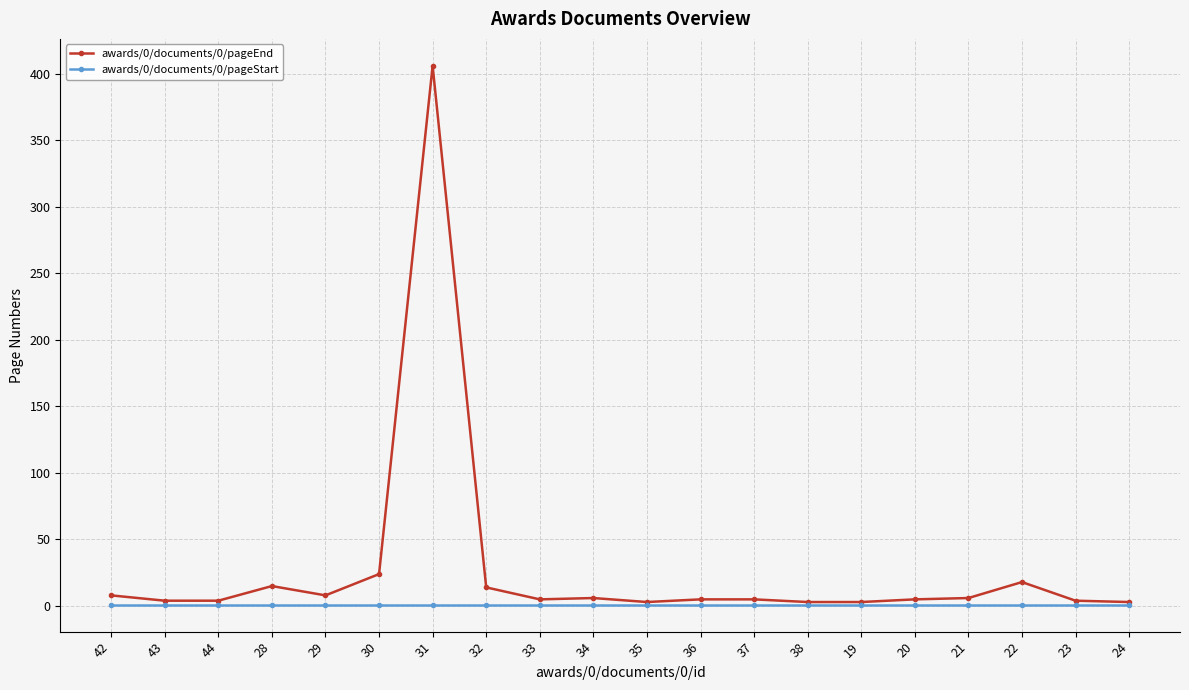

What is the label of the 9th point from the left?

33